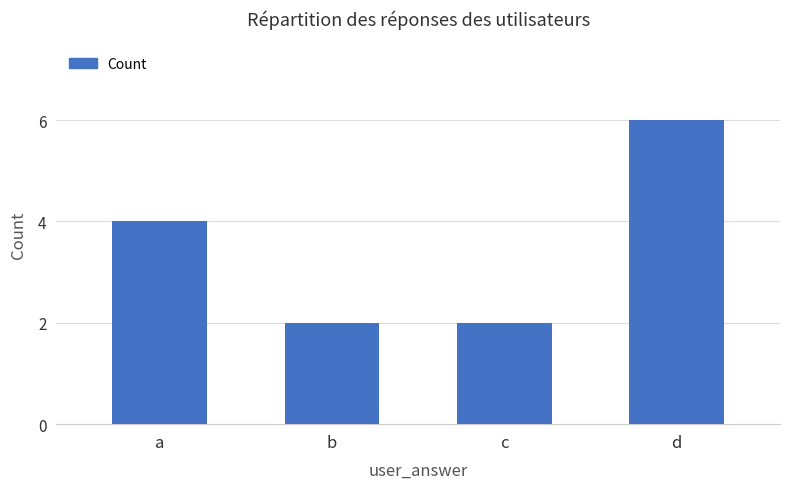

How many data points are less than 4?

2